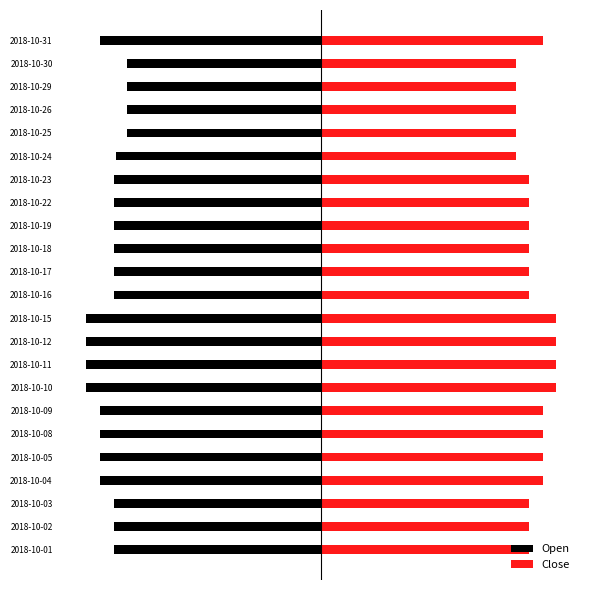

What is the spread (max minus min) of values at 2018-10-31?

8.0